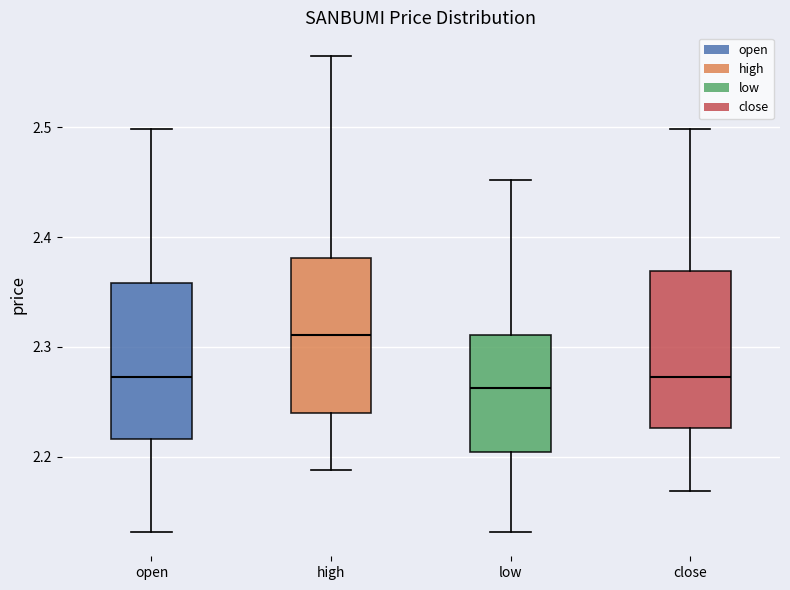

Reading left to right, transcribe this box plot: for each box, give where its median line is, the range the box spans, and where its two whiskers end, as read against the y-axis. The values are not printed on the chart, so give them approximately, as read against the axis.

open: median 2.27, box 2.22 to 2.36, whiskers 2.13 to 2.50
high: median 2.31, box 2.24 to 2.38, whiskers 2.19 to 2.57
low: median 2.26, box 2.20 to 2.31, whiskers 2.13 to 2.45
close: median 2.27, box 2.23 to 2.37, whiskers 2.17 to 2.50